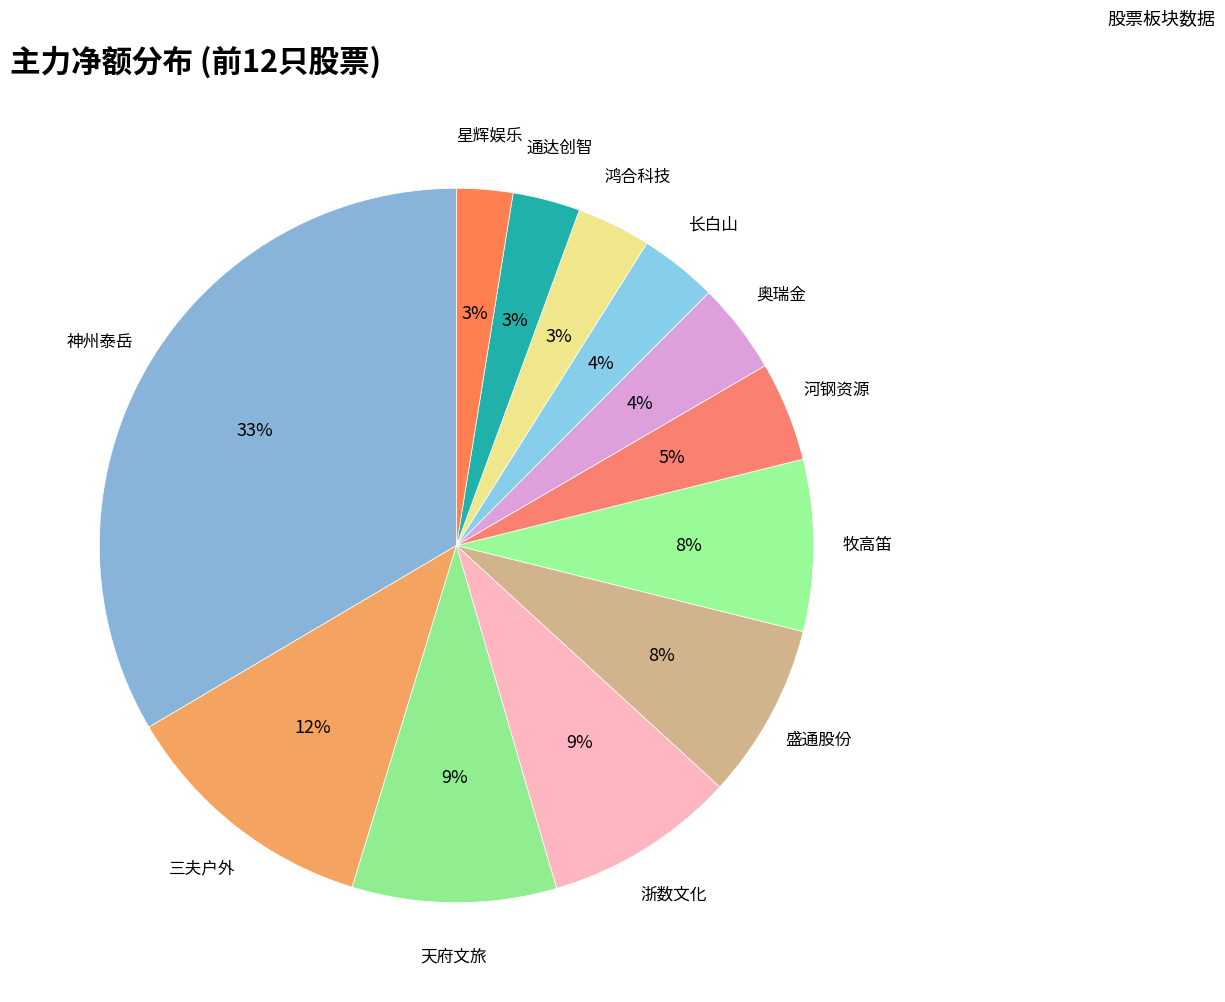

How many slices are in this pie chart?

12